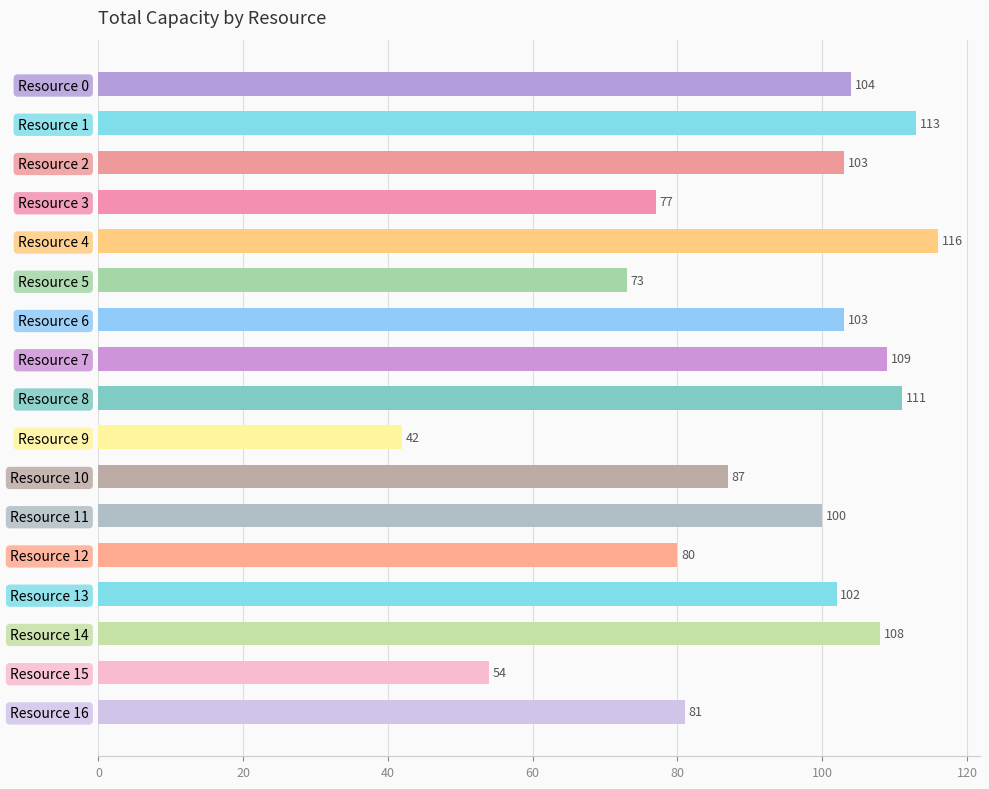

The value at Resource 2 is 103. True or false?

True